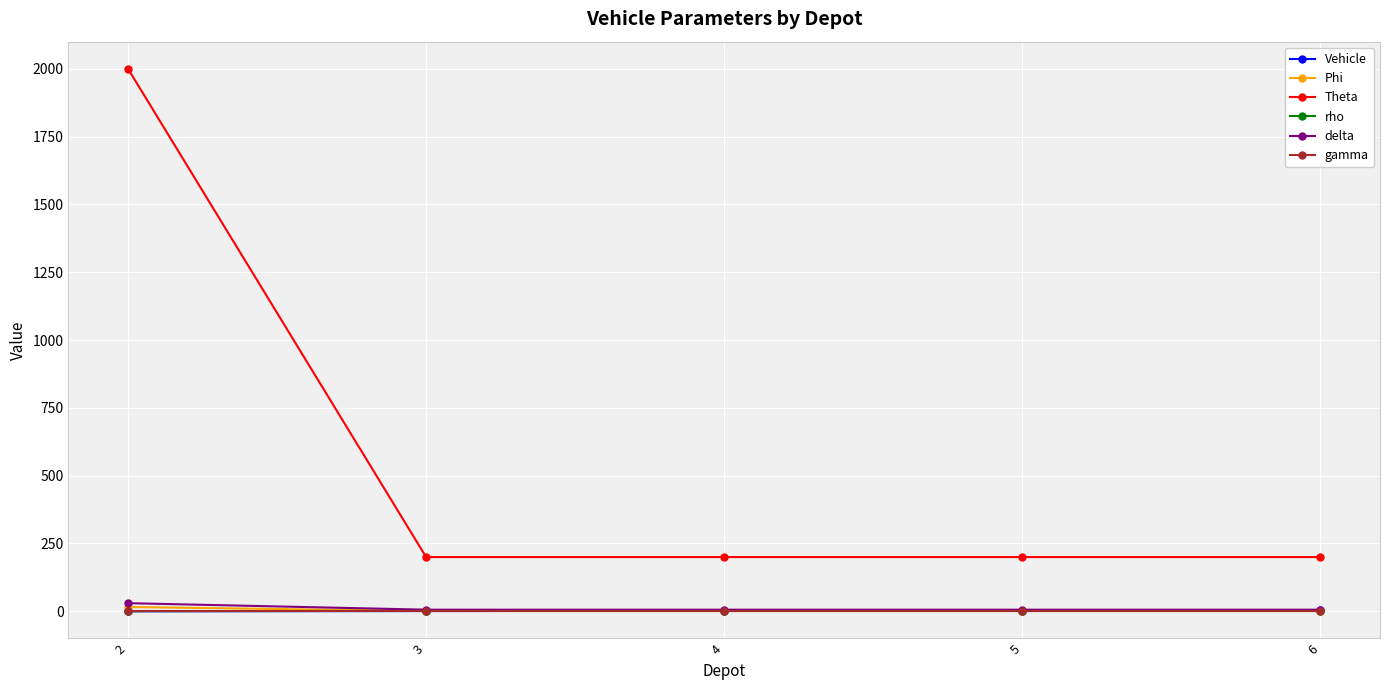

The value of Phi at 6 is 1.0. True or false?

True